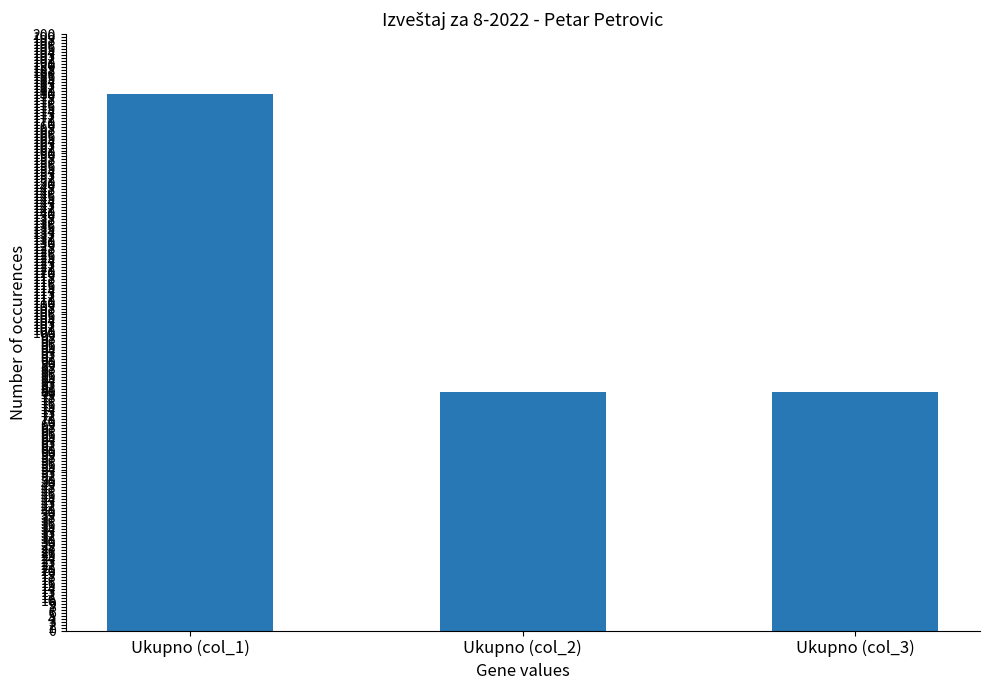

What is the greatest value displayed?

180